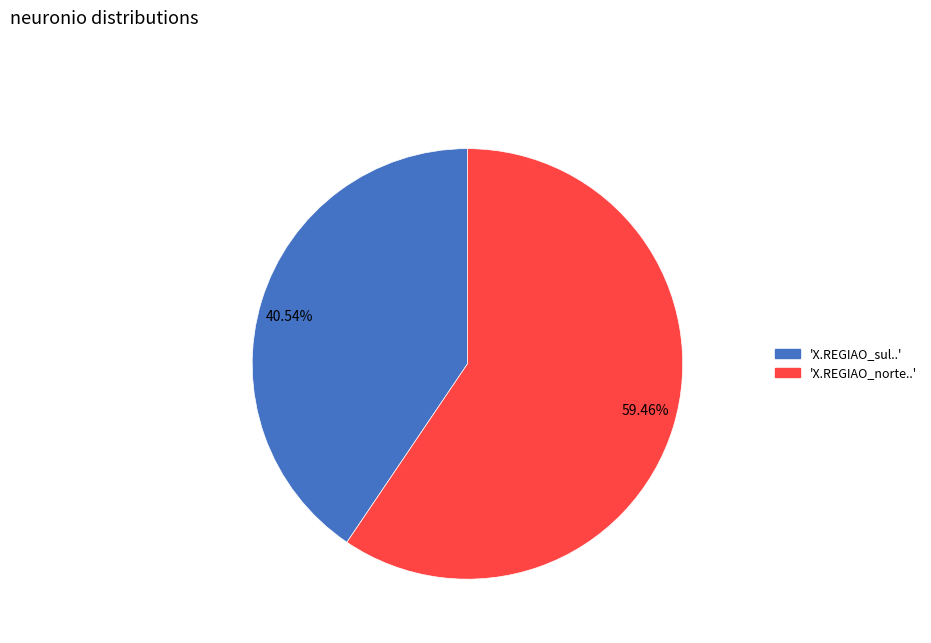

Combined, do 59.46% and 40.54% account for over 50%?

Yes